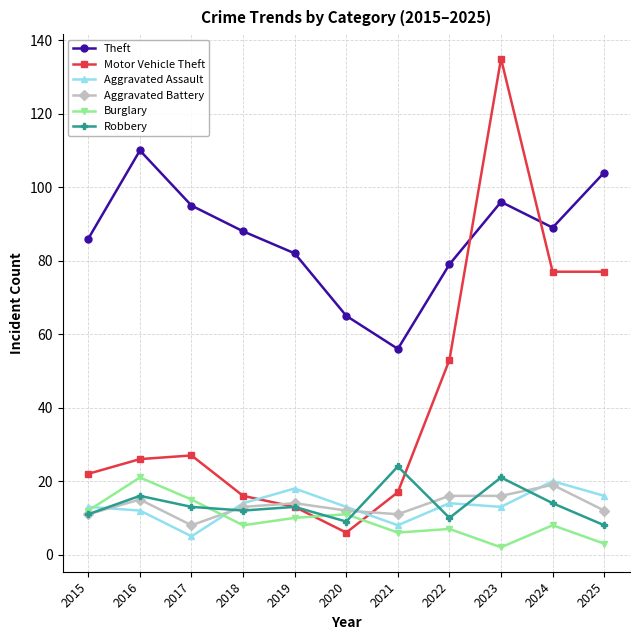

True or false: Aggravated Assault and Motor Vehicle Theft intersect in this chart.

True